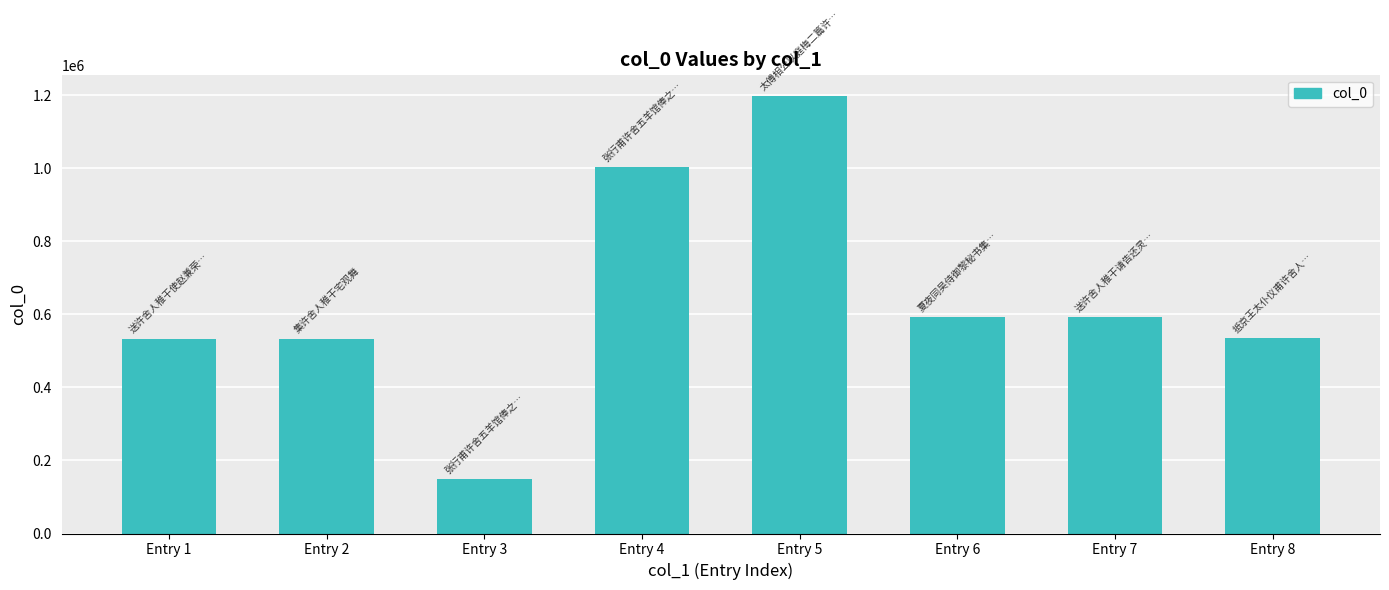

Read the value at Entry 3, to the nearest 50.

148650